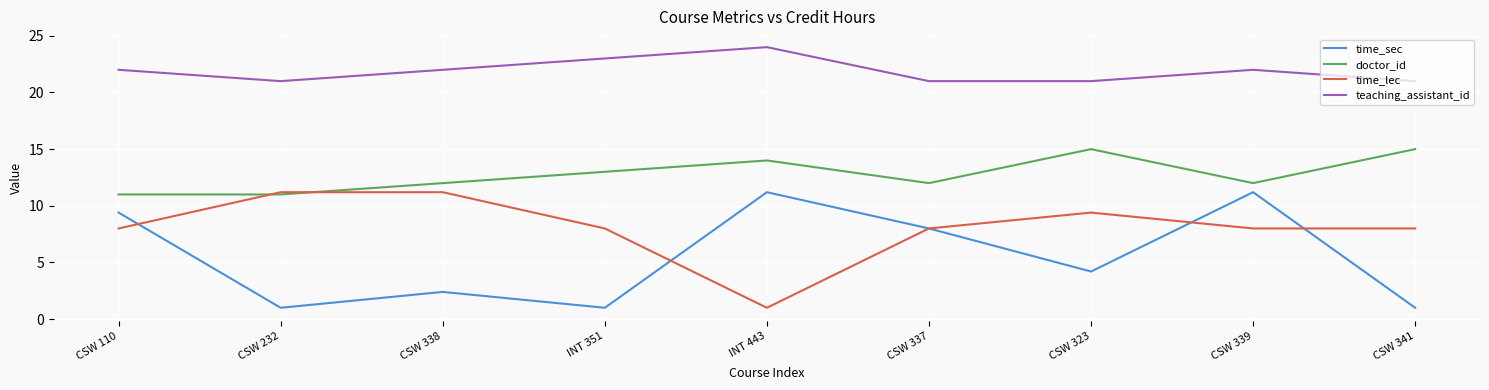

True or false: time_lec and time_sec cross at least once.

True